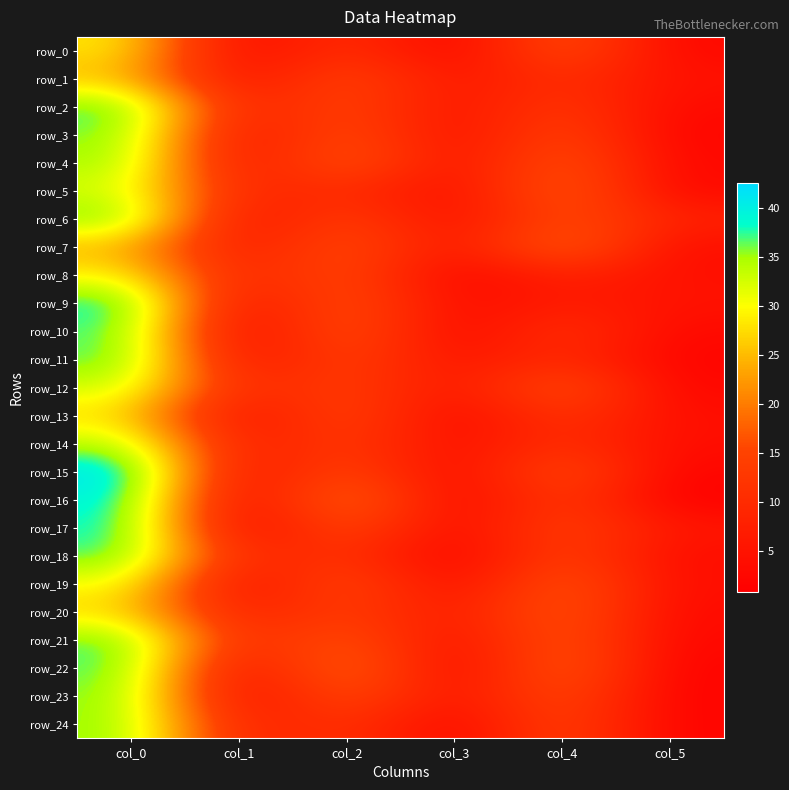

Count the number of data series in this chart.

25